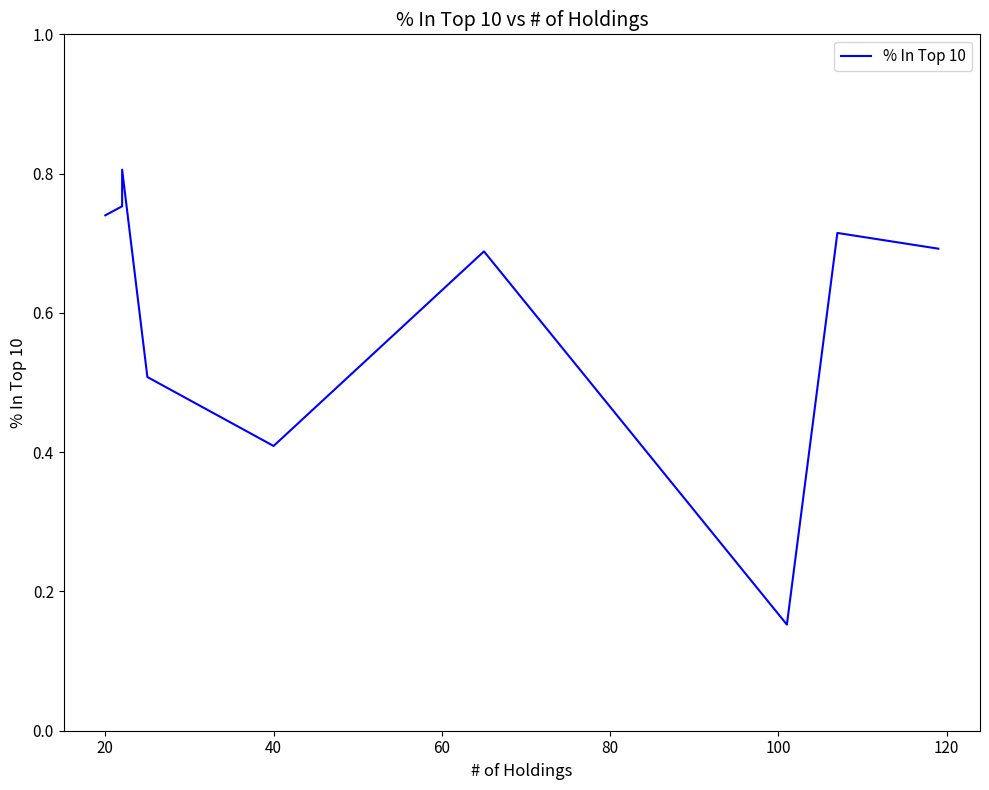

How many interior local peaks (higher than both neighbors) does the data have?

3